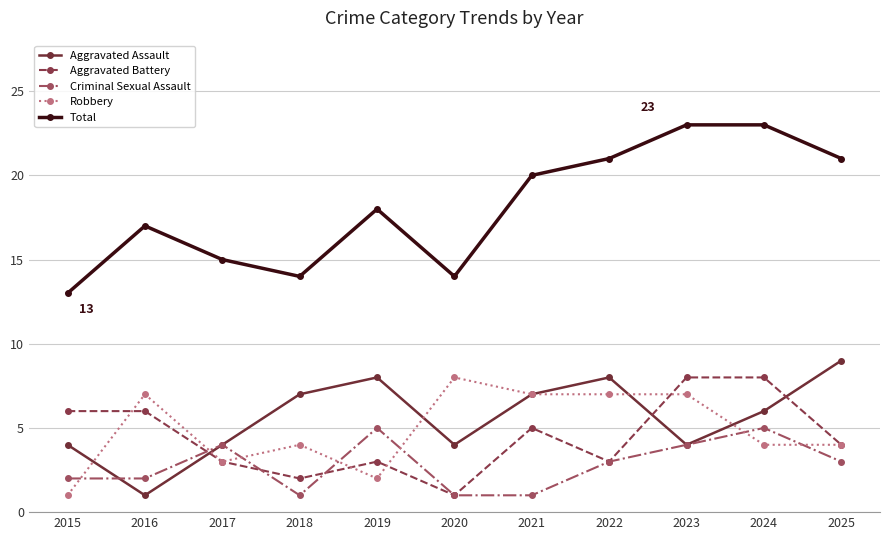

How many lines are shown in the chart?

5